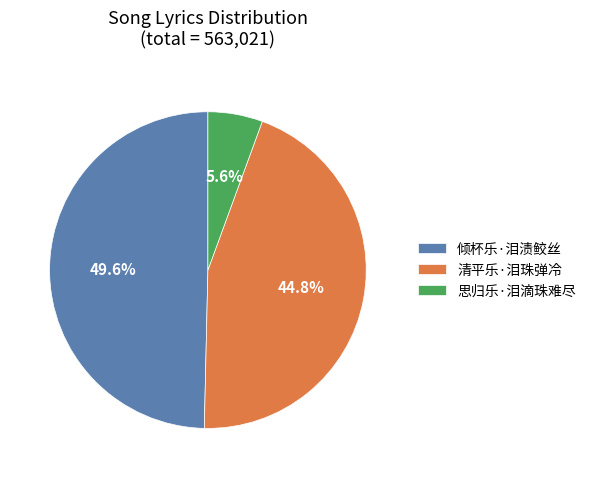

Approximately how many times larger is the value at 倾杯乐·泪渍鲛丝 compared to 清平乐·泪珠弹冷?

1.1